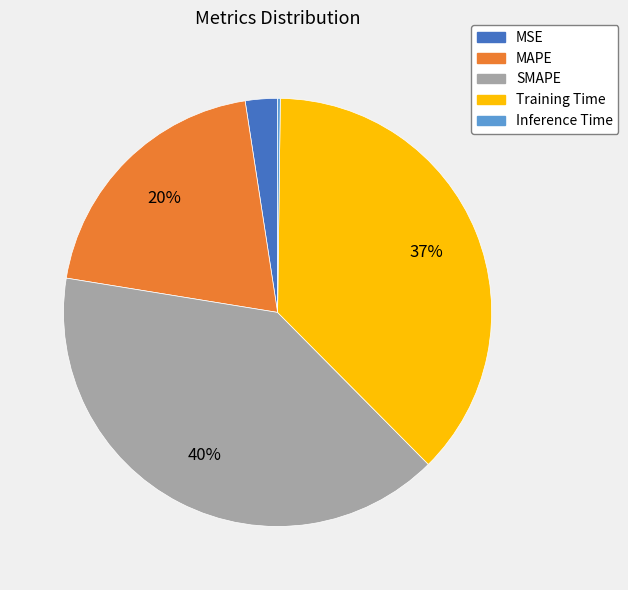

The MSE slice represents 13% of the pie. True or false?

False